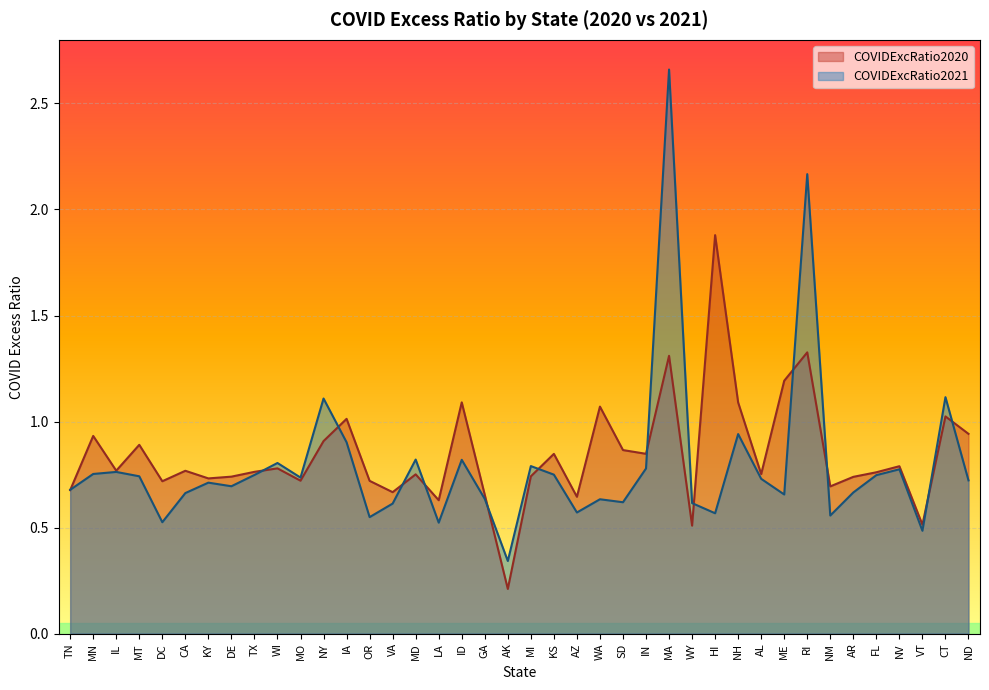

Where is the first local minimum for COVIDExcRatio2020?

IL